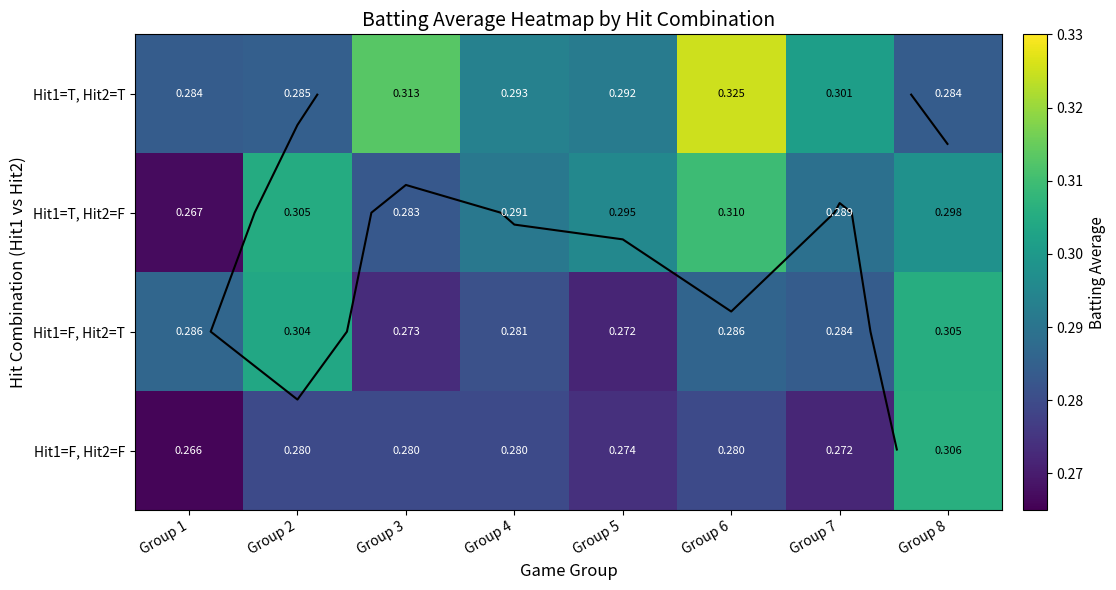

At which label is Hit1=T, Hit2=F closest to 0?

Group 1